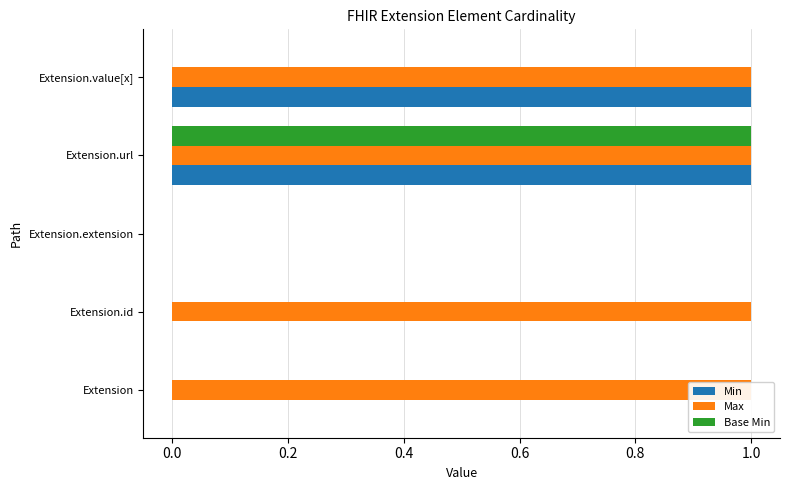

What is the difference between the highest and lowest values at Extension?

1